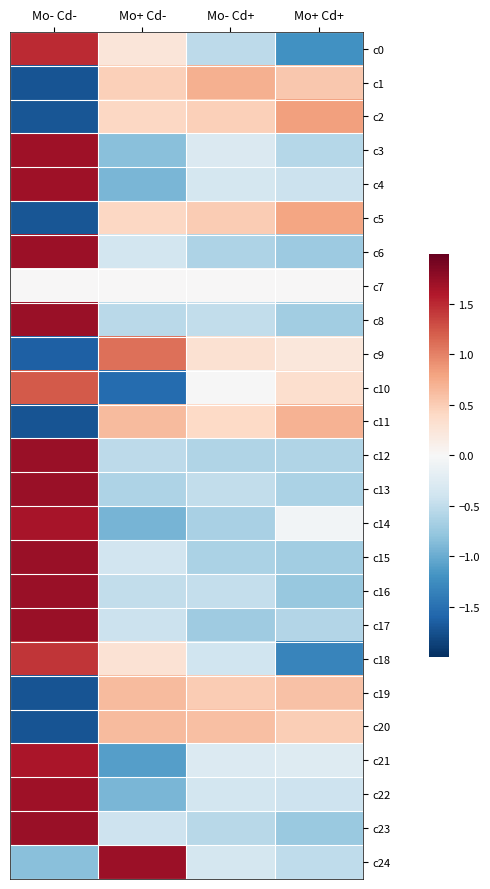

Reading left to right, transcribe all the data shown in this chart.

c0: Mo- Cd-=1.5	Mo+ Cd-=0.2	Mo- Cd+=-0.5	Mo+ Cd+=-1.2
c1: Mo- Cd-=-1.7	Mo+ Cd-=0.5	Mo- Cd+=0.7	Mo+ Cd+=0.5
c2: Mo- Cd-=-1.7	Mo+ Cd-=0.4	Mo- Cd+=0.5	Mo+ Cd+=0.8
c3: Mo- Cd-=1.7	Mo+ Cd-=-0.8	Mo- Cd+=-0.3	Mo+ Cd+=-0.6
c4: Mo- Cd-=1.7	Mo+ Cd-=-0.9	Mo- Cd+=-0.3	Mo+ Cd+=-0.4
c5: Mo- Cd-=-1.7	Mo+ Cd-=0.4	Mo- Cd+=0.5	Mo+ Cd+=0.8
c6: Mo- Cd-=1.7	Mo+ Cd-=-0.4	Mo- Cd+=-0.6	Mo+ Cd+=-0.7
c7: Mo- Cd-=0.0	Mo+ Cd-=0.0	Mo- Cd+=0.0	Mo+ Cd+=0.0
c8: Mo- Cd-=1.7	Mo+ Cd-=-0.5	Mo- Cd+=-0.5	Mo+ Cd+=-0.7
c9: Mo- Cd-=-1.6	Mo+ Cd-=1.1	Mo- Cd+=0.3	Mo+ Cd+=0.2
c10: Mo- Cd-=1.2	Mo+ Cd-=-1.5	Mo- Cd+=-0.0	Mo+ Cd+=0.3
c11: Mo- Cd-=-1.7	Mo+ Cd-=0.6	Mo- Cd+=0.4	Mo+ Cd+=0.7
c12: Mo- Cd-=1.7	Mo+ Cd-=-0.5	Mo- Cd+=-0.6	Mo+ Cd+=-0.6
c13: Mo- Cd-=1.7	Mo+ Cd-=-0.6	Mo- Cd+=-0.5	Mo+ Cd+=-0.6
c14: Mo- Cd-=1.6	Mo+ Cd-=-0.9	Mo- Cd+=-0.7	Mo+ Cd+=-0.1
c15: Mo- Cd-=1.7	Mo+ Cd-=-0.4	Mo- Cd+=-0.6	Mo+ Cd+=-0.7
c16: Mo- Cd-=1.7	Mo+ Cd-=-0.5	Mo- Cd+=-0.5	Mo+ Cd+=-0.8
c17: Mo- Cd-=1.7	Mo+ Cd-=-0.4	Mo- Cd+=-0.7	Mo+ Cd+=-0.6
c18: Mo- Cd-=1.4	Mo+ Cd-=0.3	Mo- Cd+=-0.4	Mo+ Cd+=-1.3
c19: Mo- Cd-=-1.7	Mo+ Cd-=0.6	Mo- Cd+=0.5	Mo+ Cd+=0.6
c20: Mo- Cd-=-1.7	Mo+ Cd-=0.6	Mo- Cd+=0.6	Mo+ Cd+=0.5
c21: Mo- Cd-=1.6	Mo+ Cd-=-1.1	Mo- Cd+=-0.3	Mo+ Cd+=-0.3
c22: Mo- Cd-=1.7	Mo+ Cd-=-0.9	Mo- Cd+=-0.4	Mo+ Cd+=-0.4
c23: Mo- Cd-=1.7	Mo+ Cd-=-0.4	Mo- Cd+=-0.6	Mo+ Cd+=-0.7
c24: Mo- Cd-=-0.8	Mo+ Cd-=1.7	Mo- Cd+=-0.3	Mo+ Cd+=-0.5